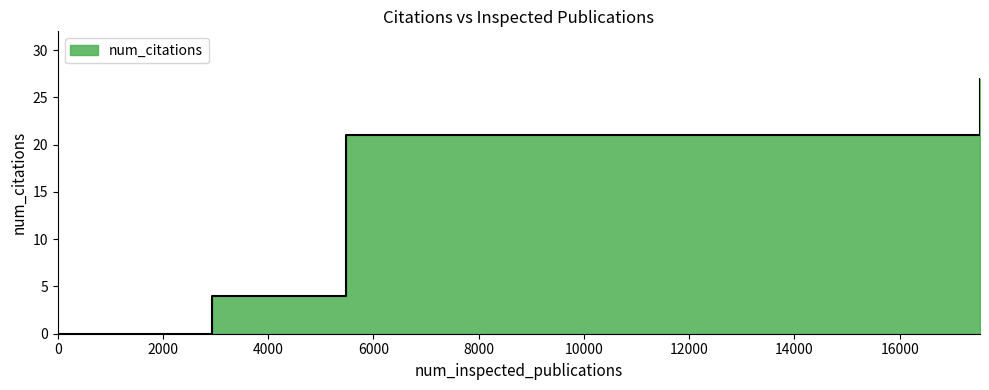

Reading left to right, list all the values displayed in this chart.

0=0	2927=4	4782=4	5482=21	12187=21	17526=27